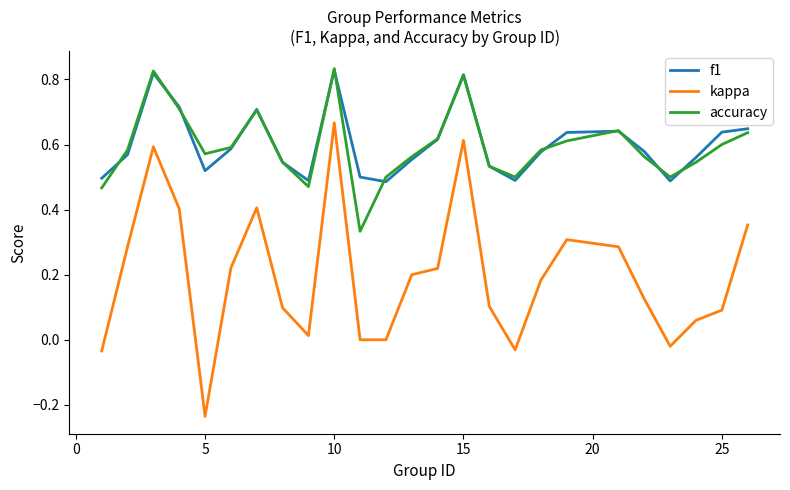

True or false: kappa and f1 intersect in this chart.

False